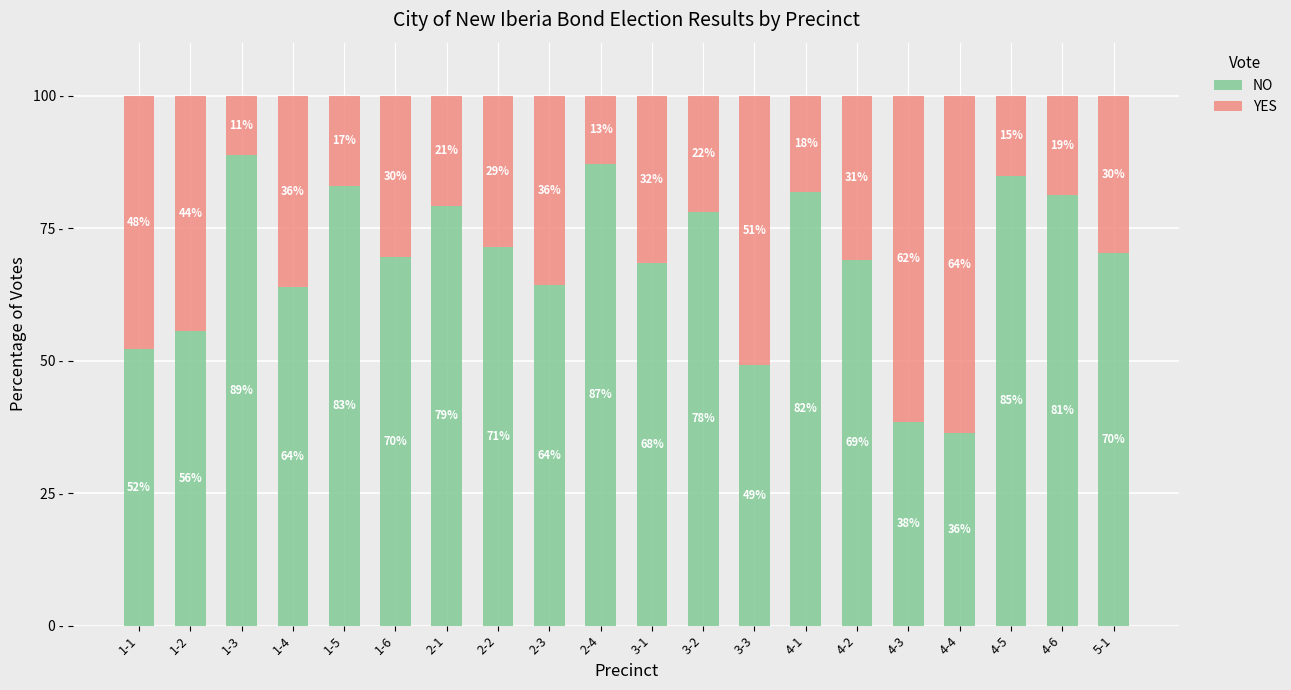

Which category has the highest value in the NO series?

1-3